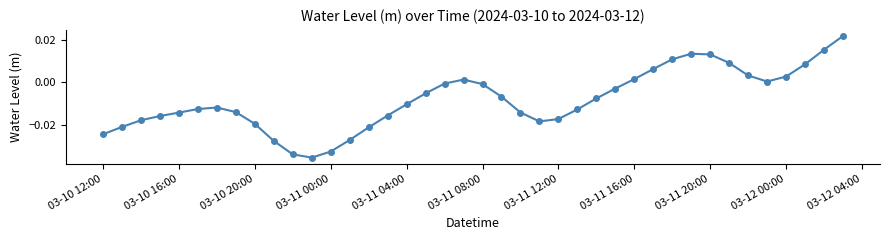

How many interior local peaks (higher than both neighbors) does the data have?

3